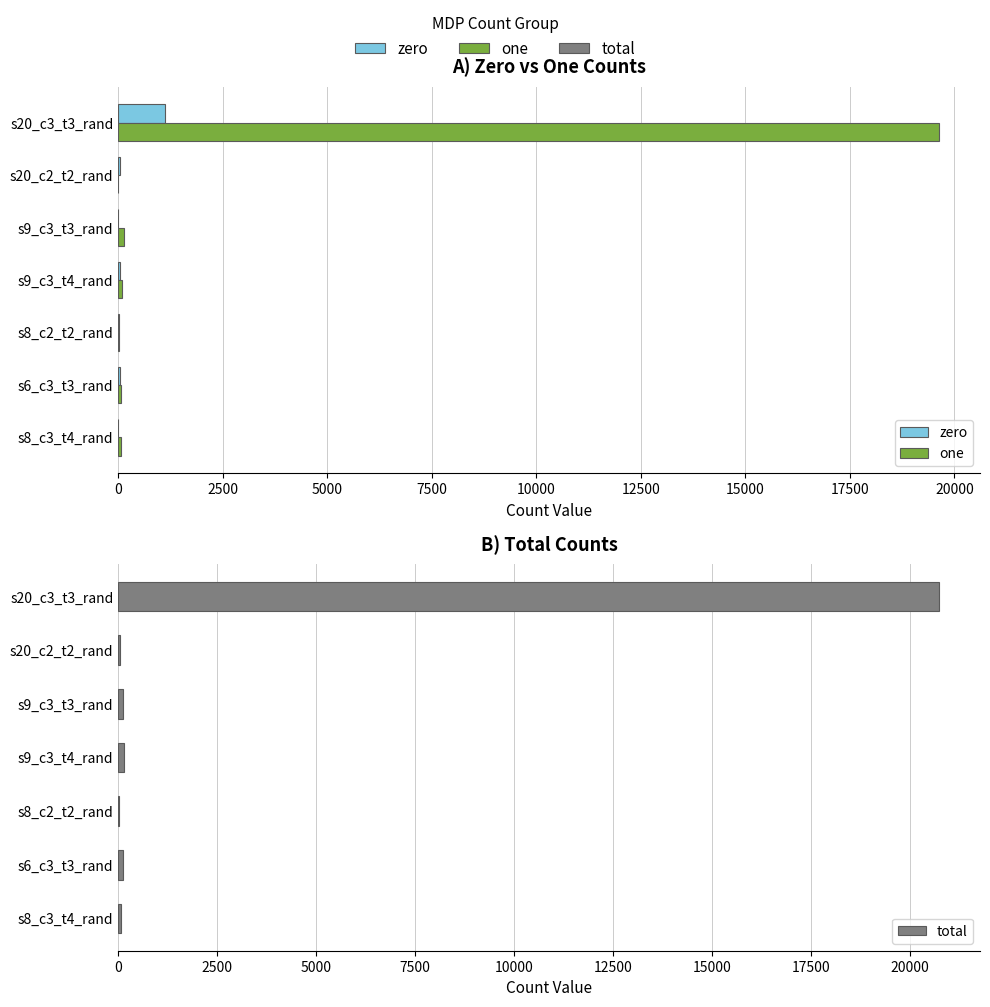

How many bars are there in each group?

3